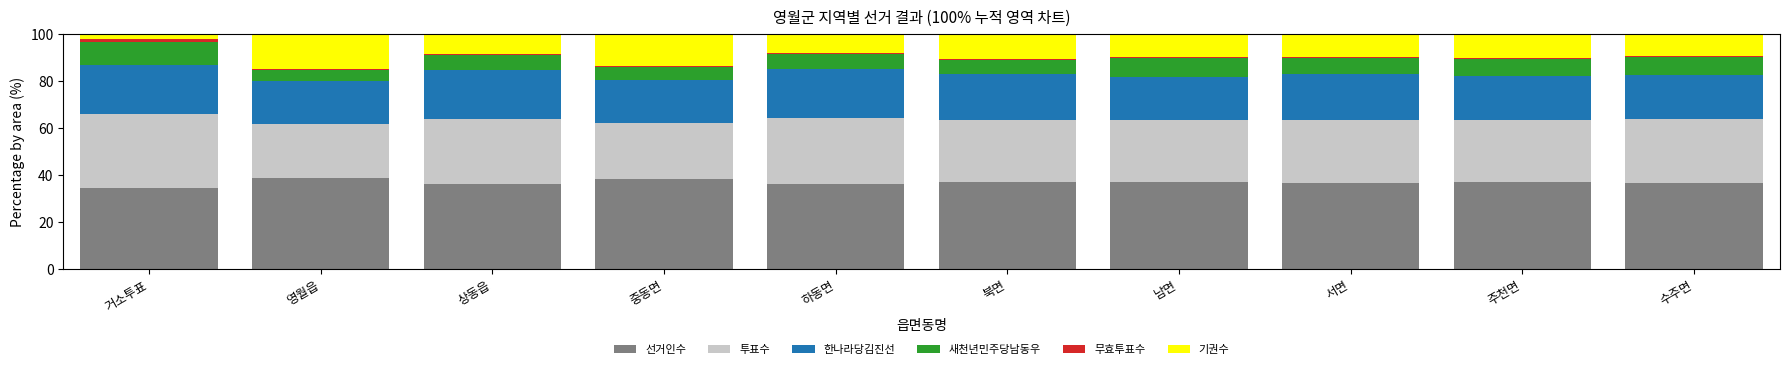

How many bars are there in total?

10